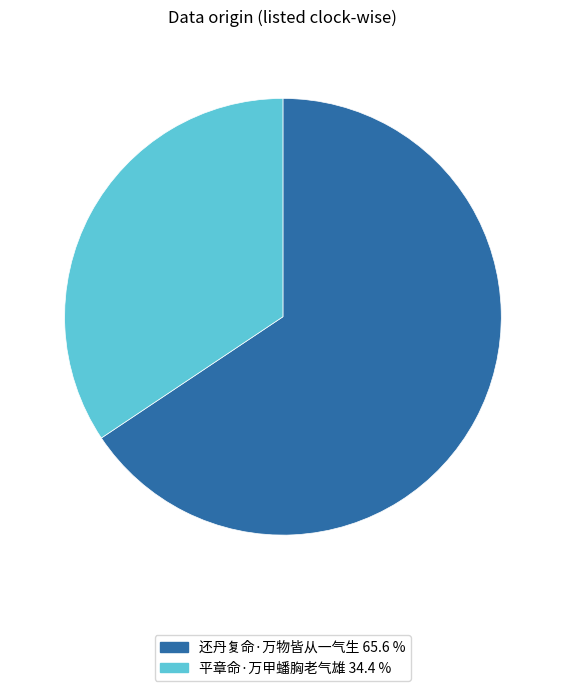

Do 平章命·万甲蟠胸老气雄 and 还丹复命·万物皆从一气生 together represent more than half of the pie?

Yes